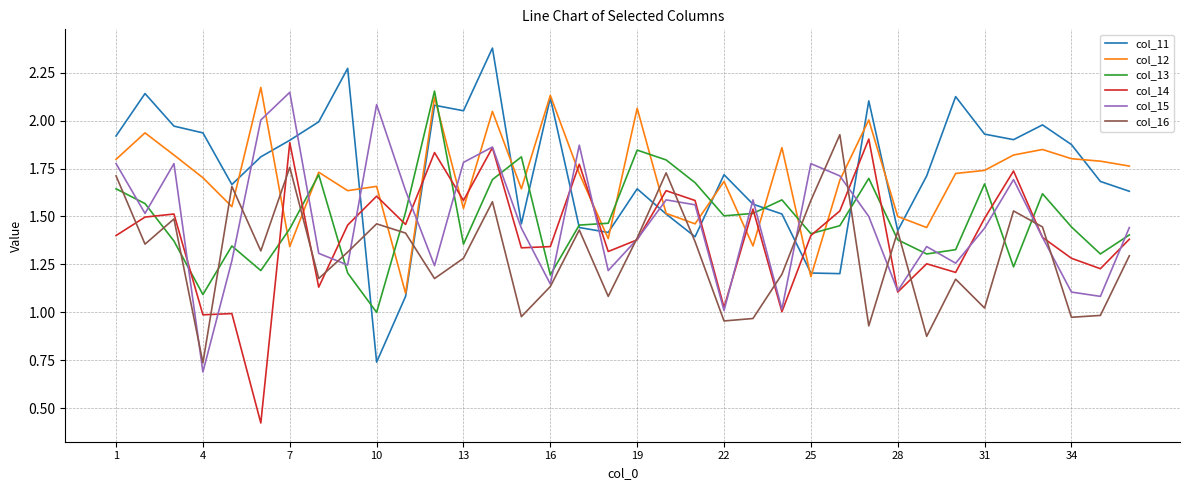

Which series ends up on top after the final intersection of col_16 and col_12?

col_12